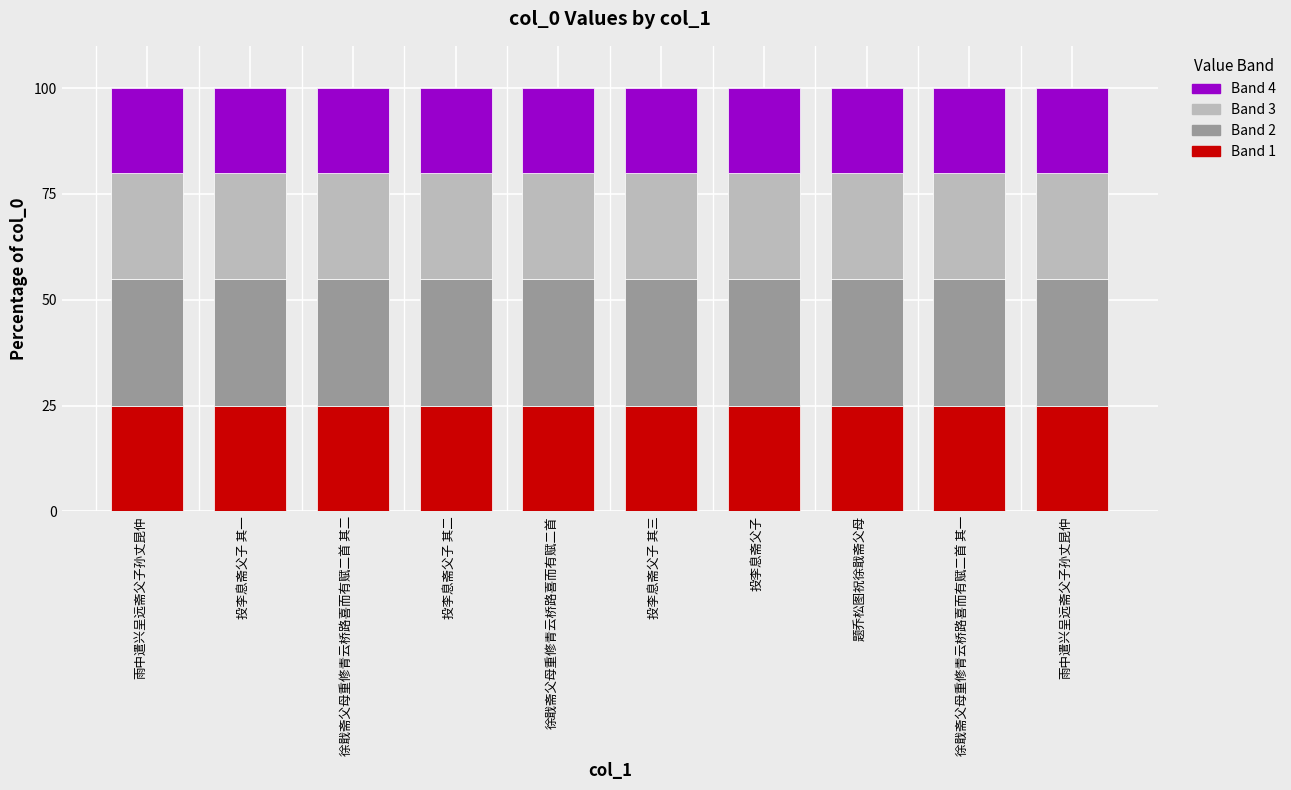

Is it true that Band 2 equals 30 at 徐戢斋父母重修青云桥路喜而有赋二首?

True